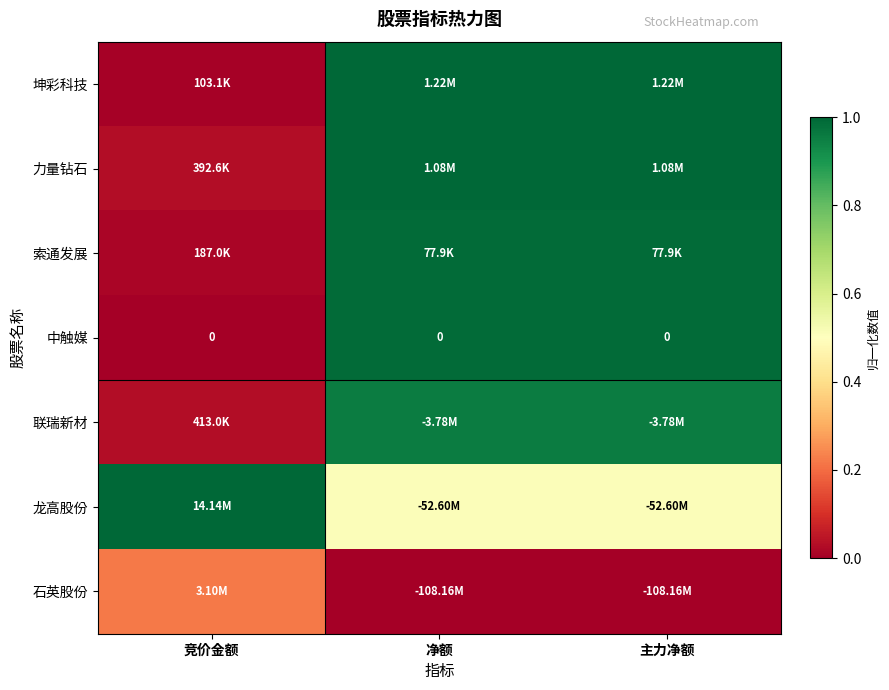

What is the difference between the maximum and minimum values in the 石英股份 series?

0.2